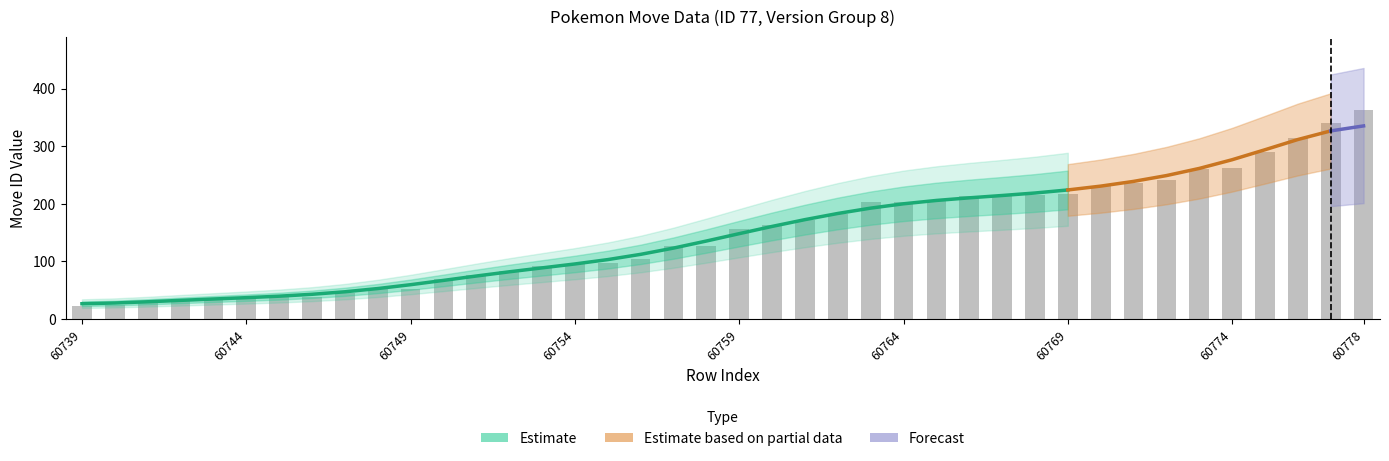

Between 60745 and 60742, which is larger?

60745